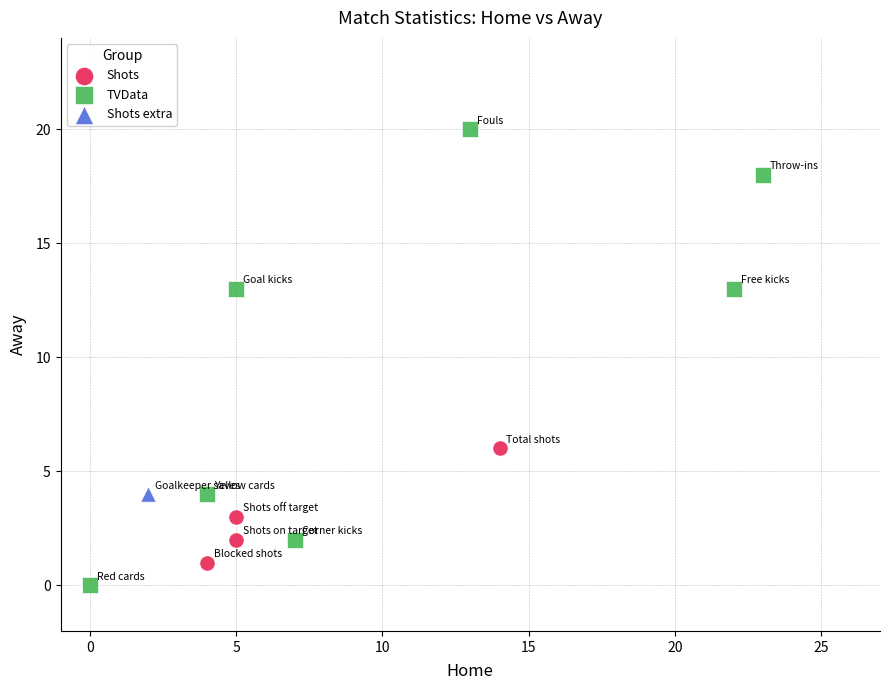

What are all the series names shown in the legend?

Shots, TVData, Shots extra